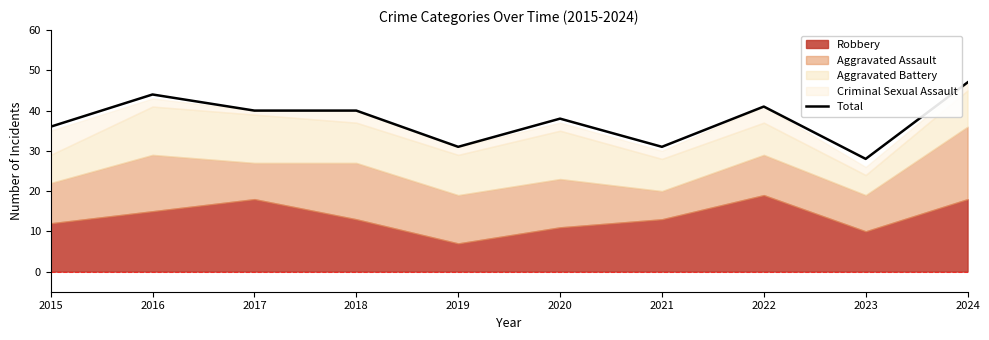

At which category does the data reach its first local valley?

2019